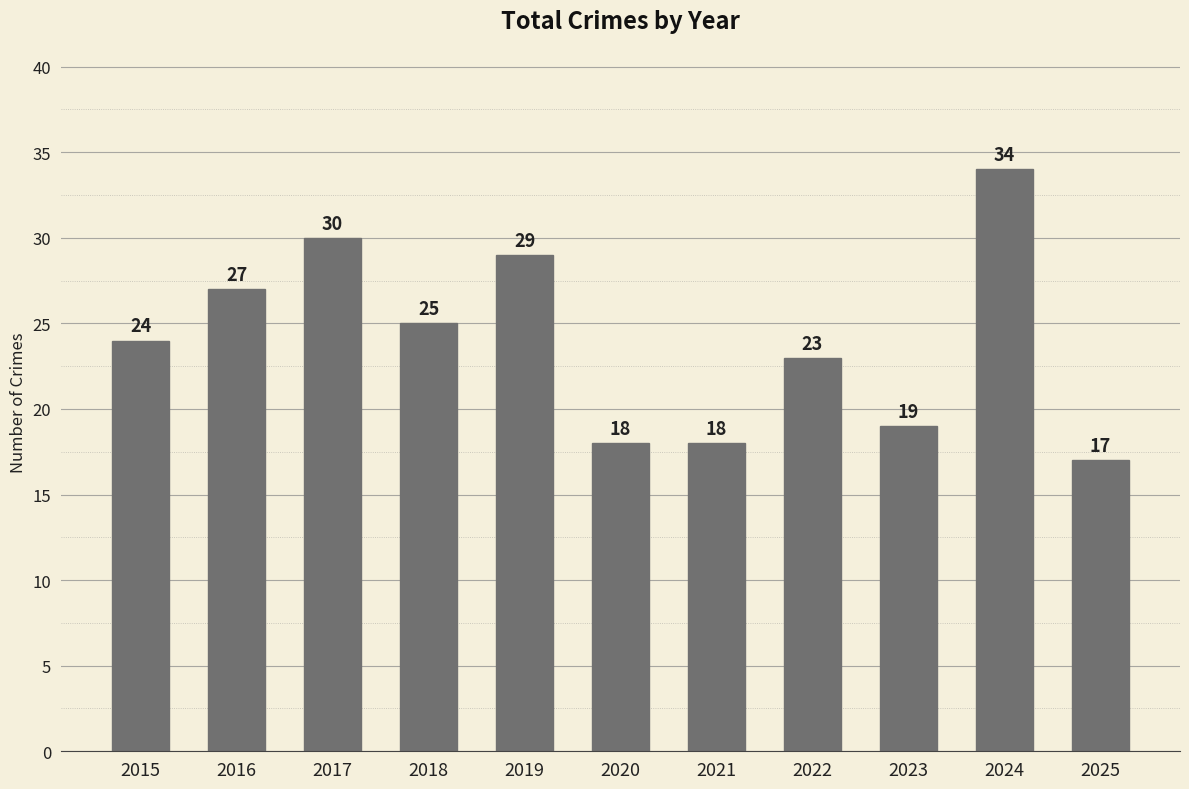

What is the value of the 6th bar from the left?

18